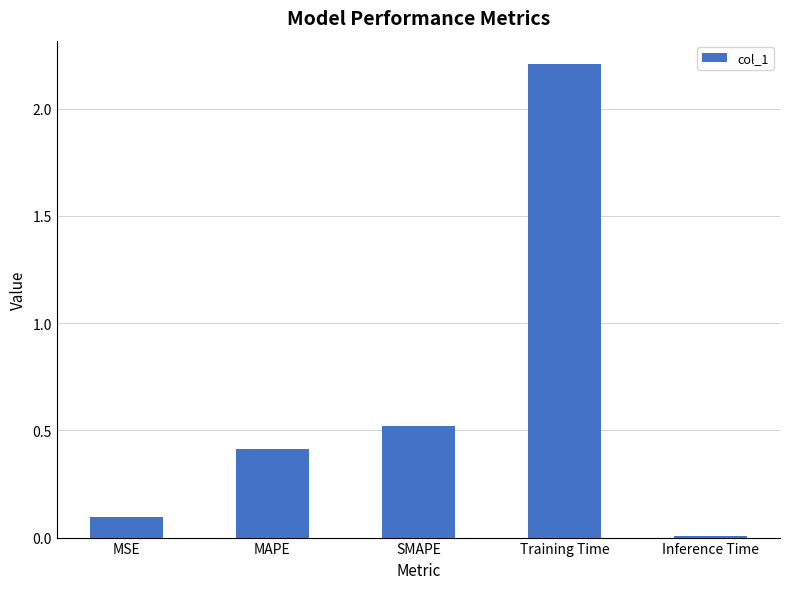

Rank the categories by value from lowest to highest.

Inference Time, MSE, MAPE, SMAPE, Training Time